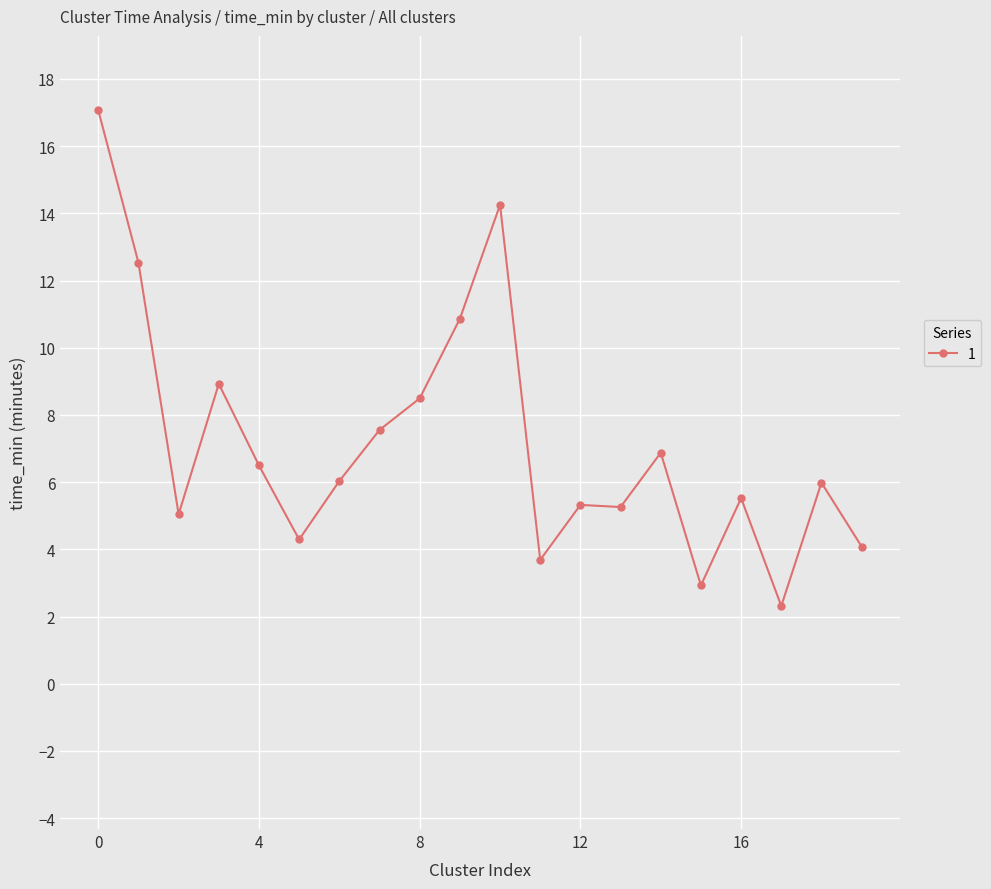

True or false: the data has more than 1 interior local peaks.

True